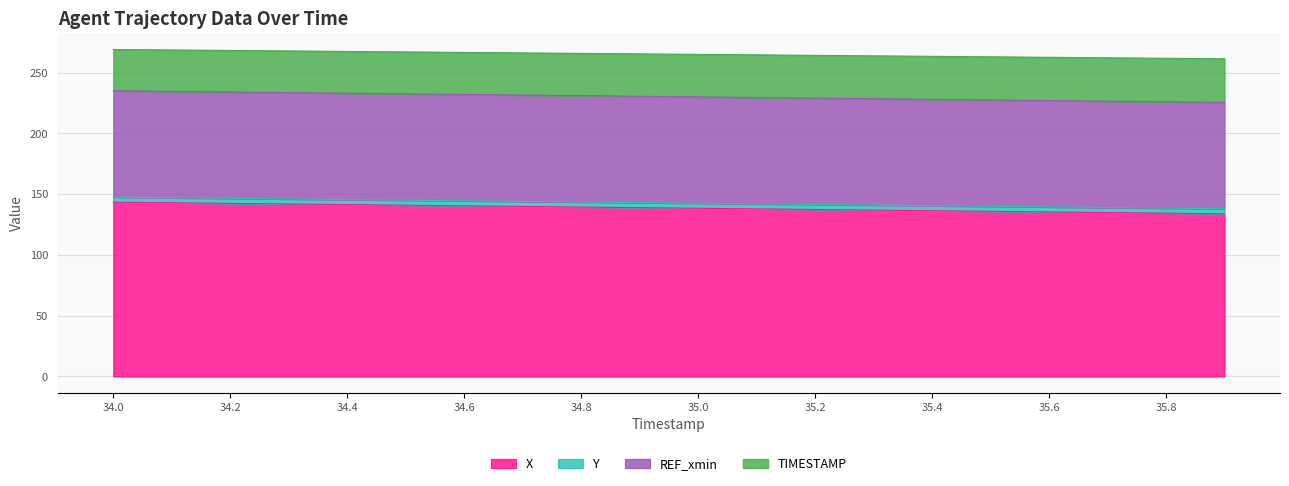

What is the highest value of the X series?

143.5